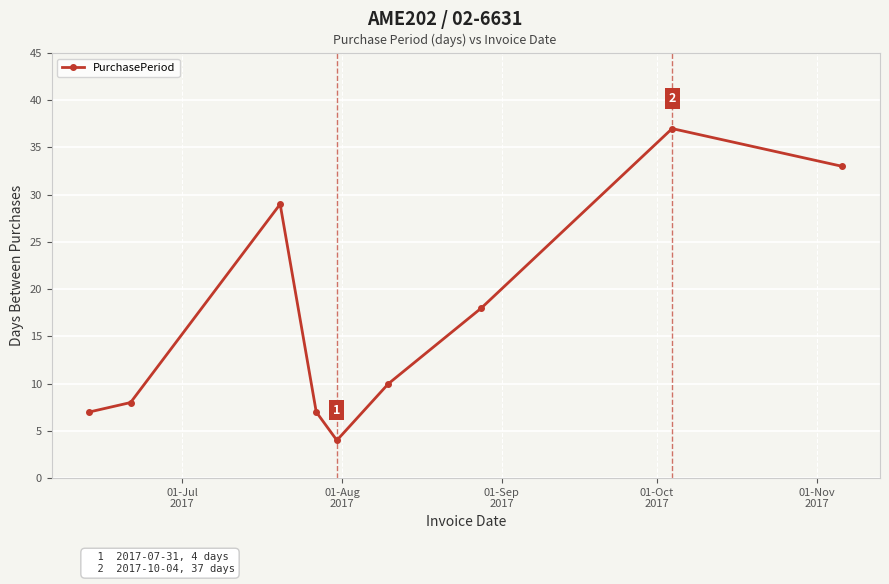

How many interior local peaks (higher than both neighbors) does the data have?

2